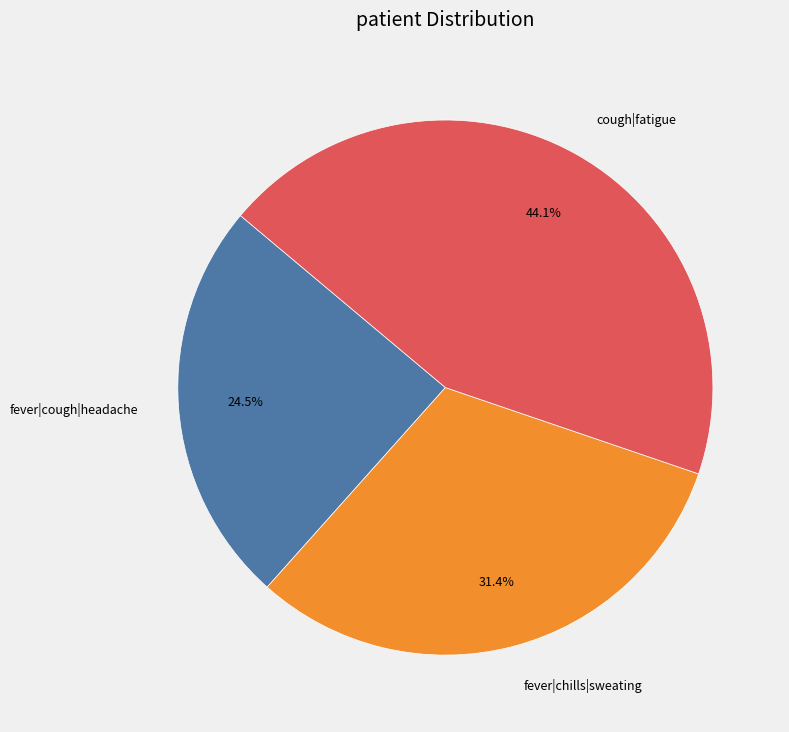

What is the largest slice in the pie chart?

cough|fatigue